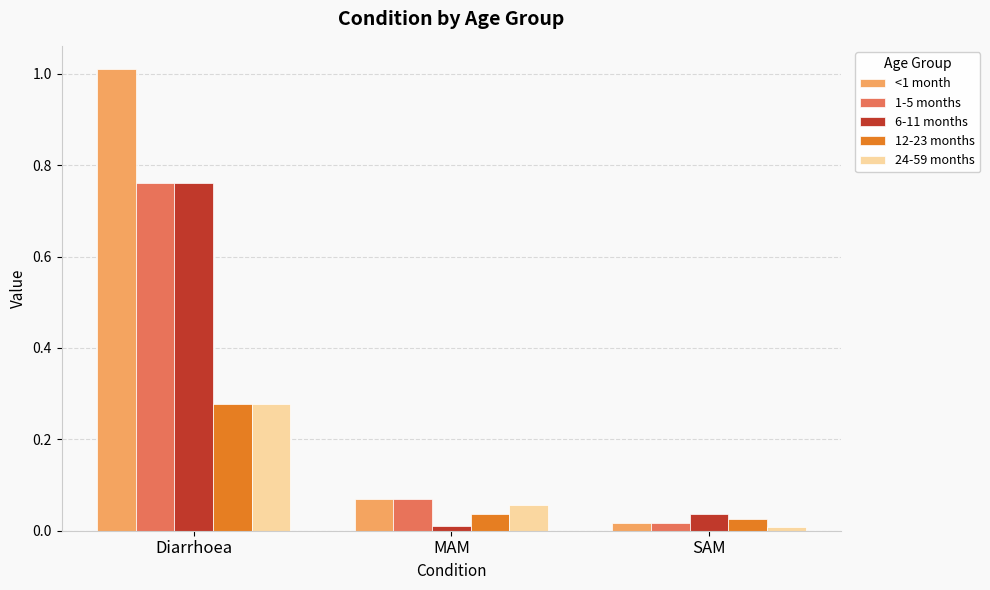

What is the difference between the highest and lowest values at Diarrhoea?

0.7